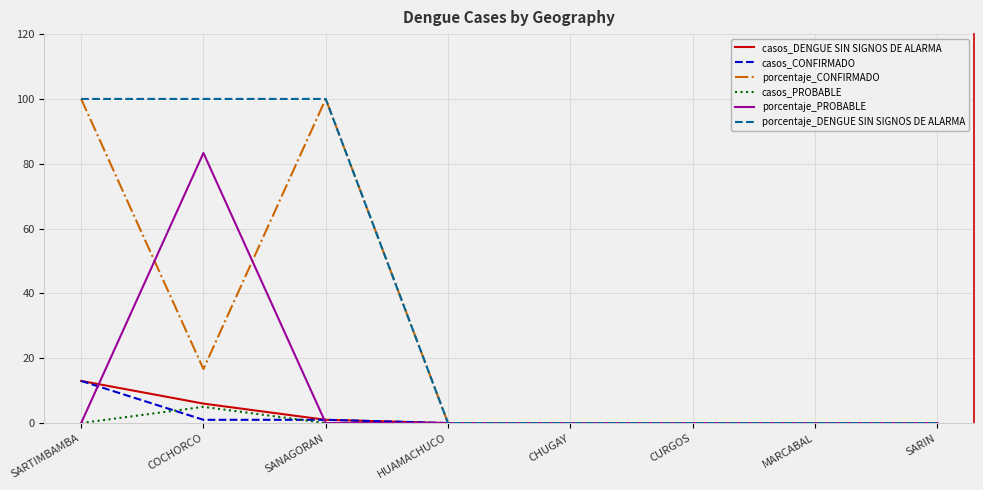

At how many categories does at least one series exceed 64?

3